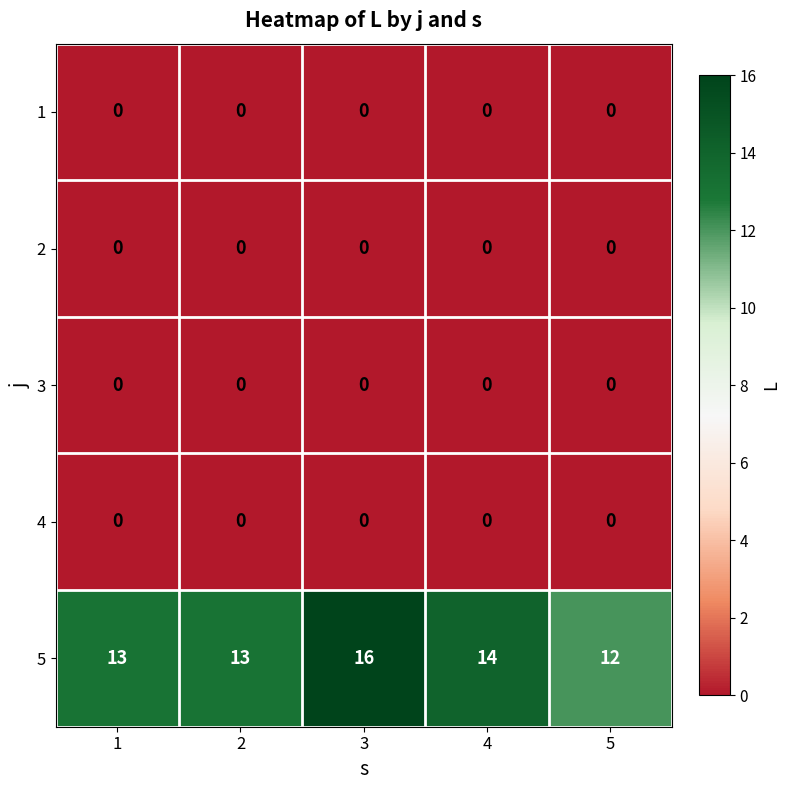

What is the greatest value displayed?

16